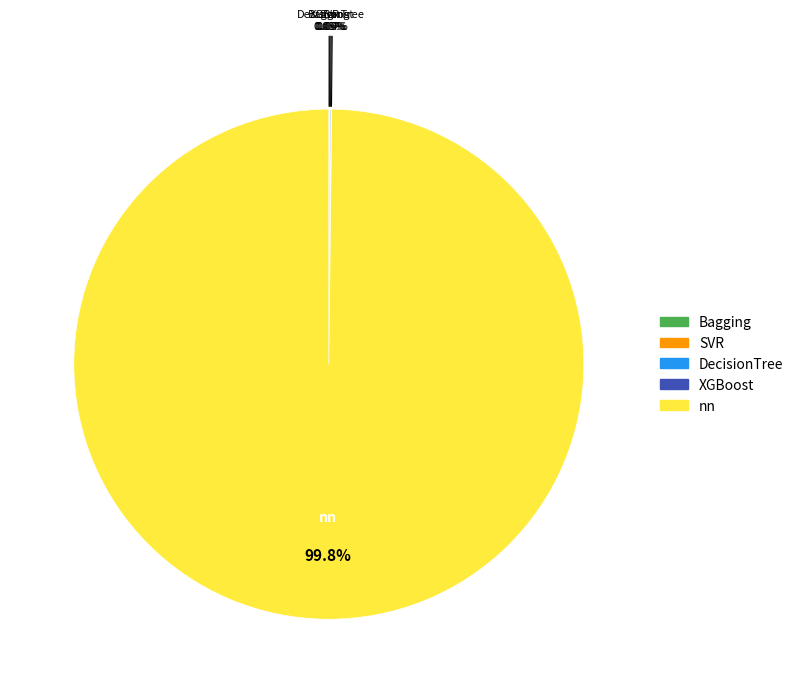

Which category has the biggest portion of the pie?

nn